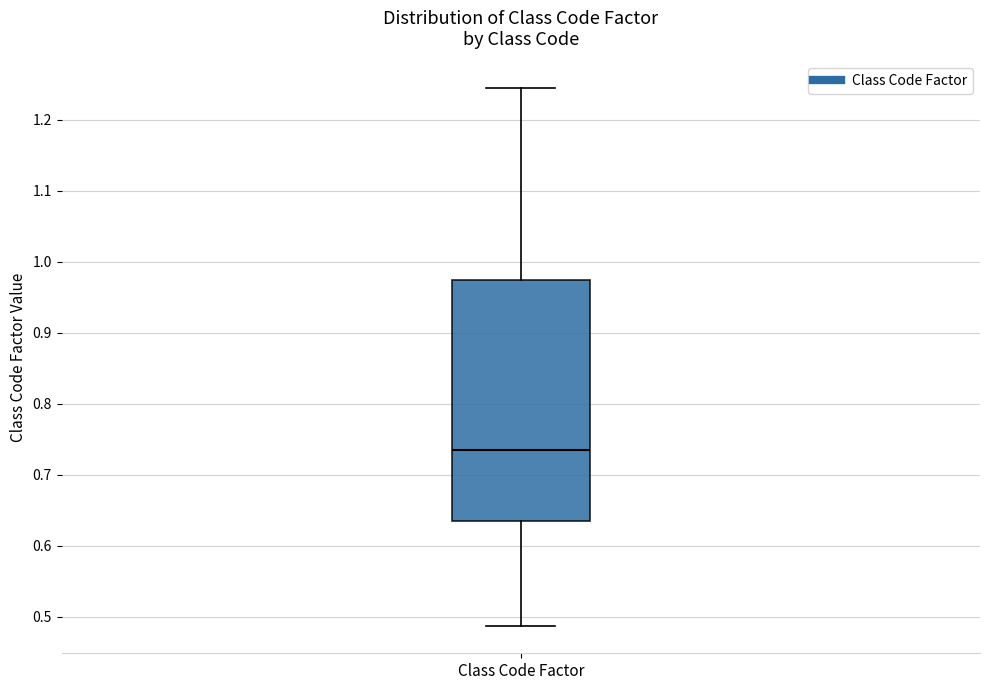

Transcribe this box plot: give where the median line is, the range the box spans, and where the two whiskers end, as read against the y-axis. The values are not printed on the chart, so give them approximately, as read against the axis.

median 0.74, box 0.63 to 0.97, whiskers 0.49 to 1.24